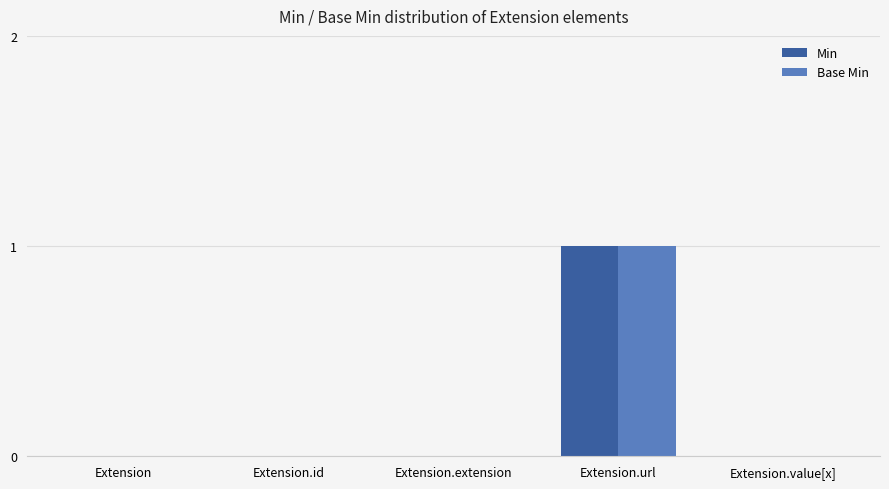

The Base Min series shows 0 at Extension.url. True or false?

False